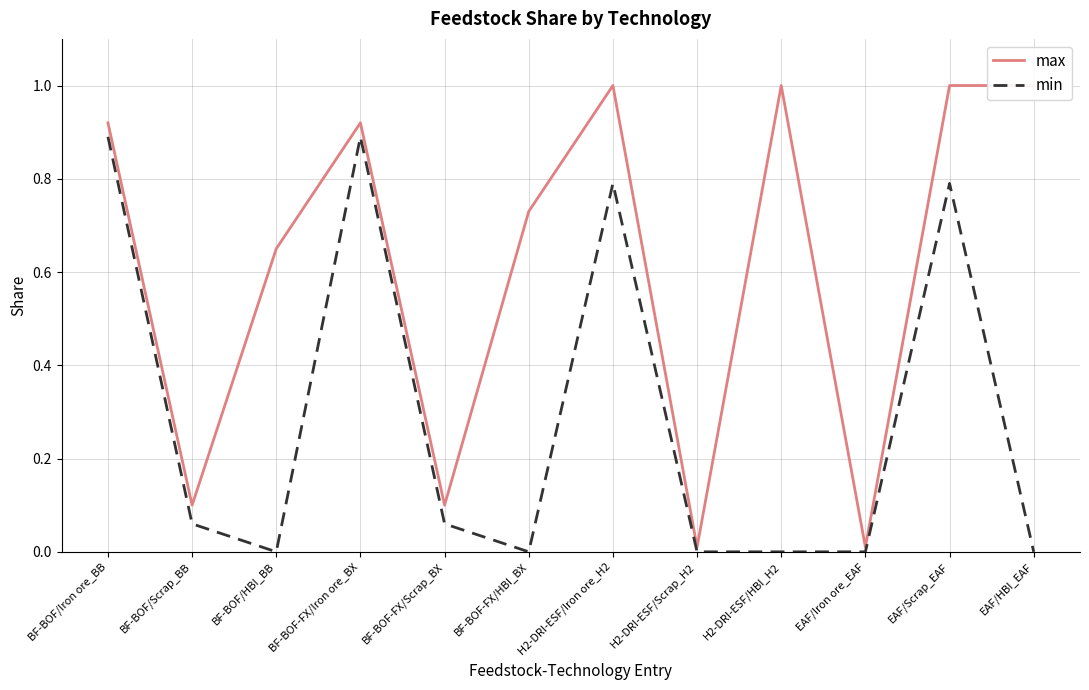

True or false: max and min intersect in this chart.

False